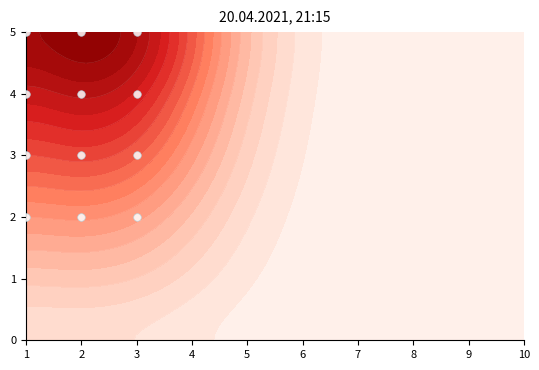

At which label is the value closest to 3?

1